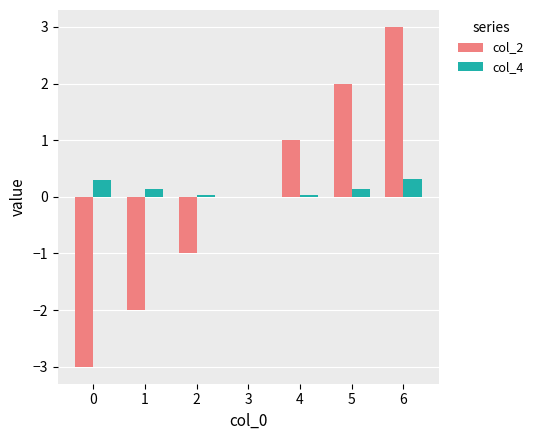

What is the sum of the col_2 values at 1 and 3?

-2.0